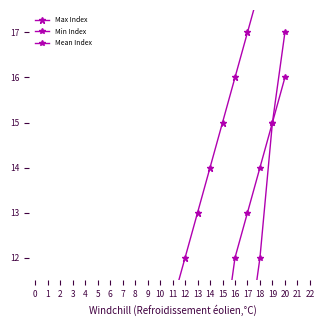

How many values in Max Index are above zero?

20